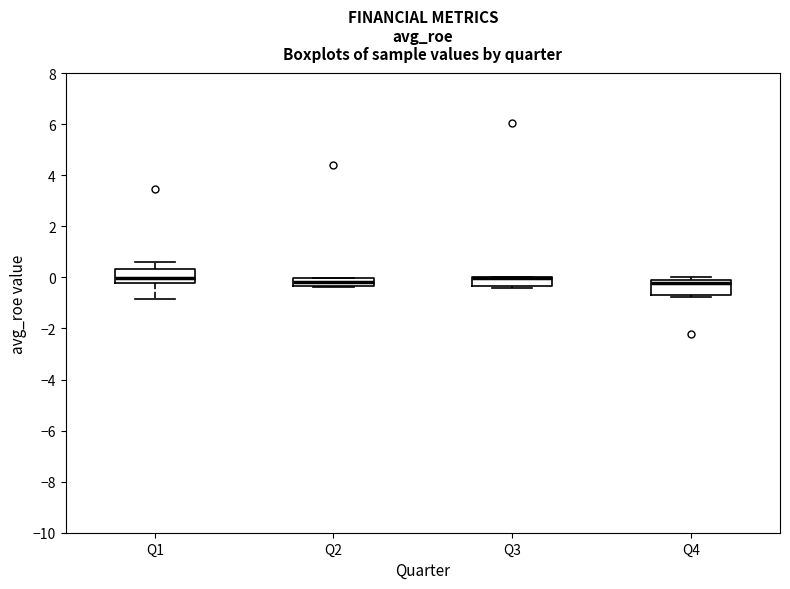

Where is the upper edge of the box for Q4 on the y-axis? The values are not printed on the chart, so give them approximately, as read against the axis.

0.0